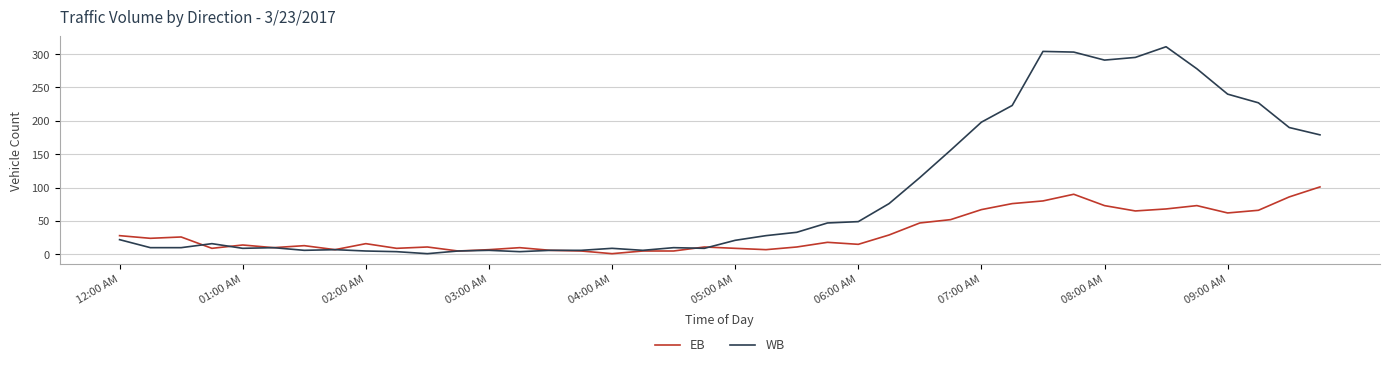

Which series has the largest total across all categories?

WB